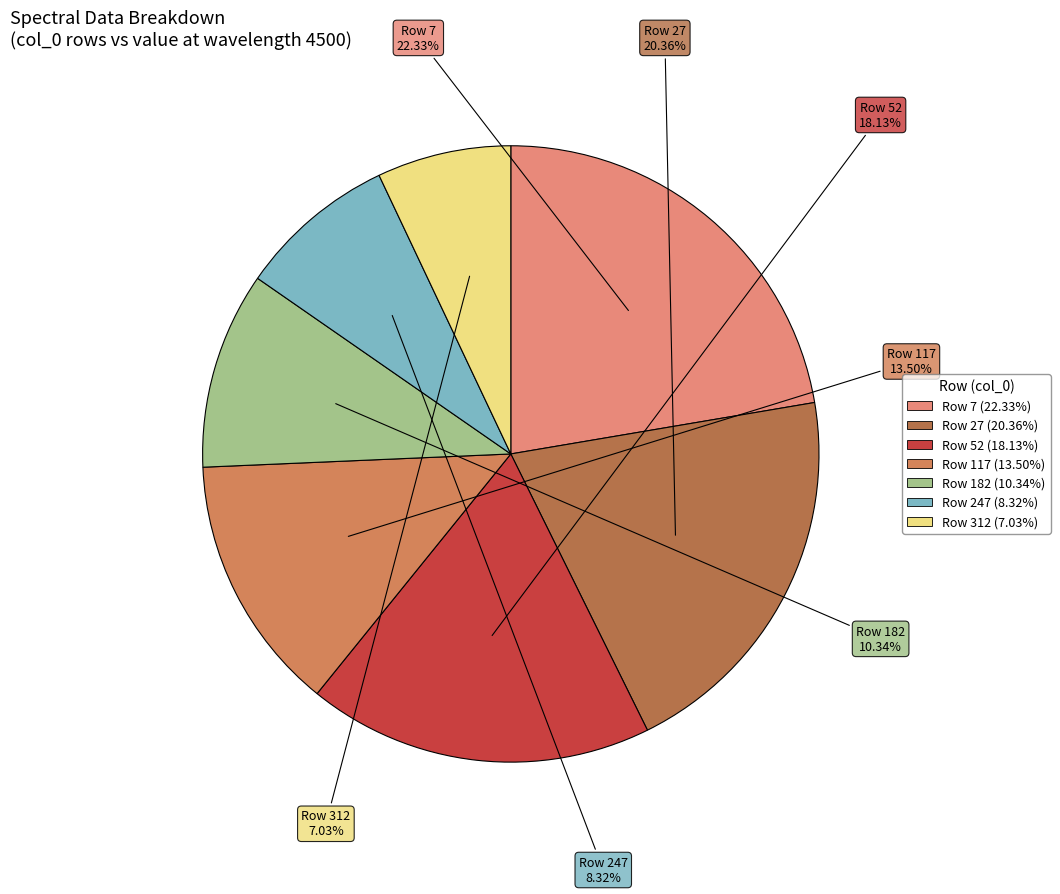

How many slices are in this pie chart?

7